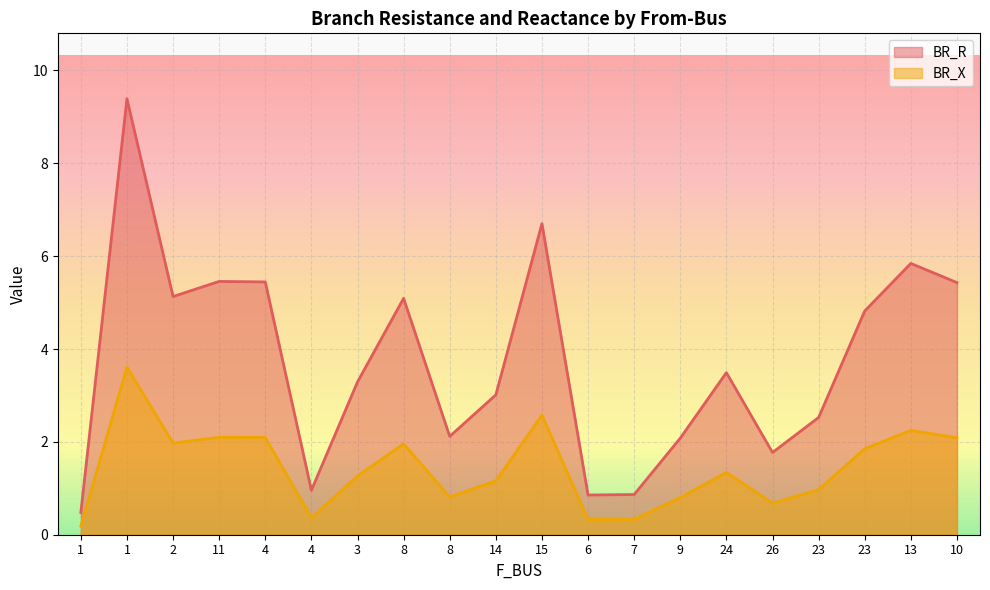

How many interior local peaks does the BR_R series have?

6